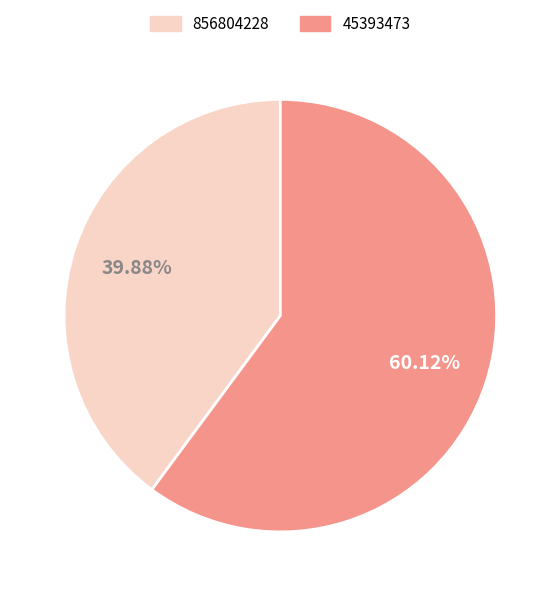

To the nearest percent, what percentage of the pie is 856804228?

40%